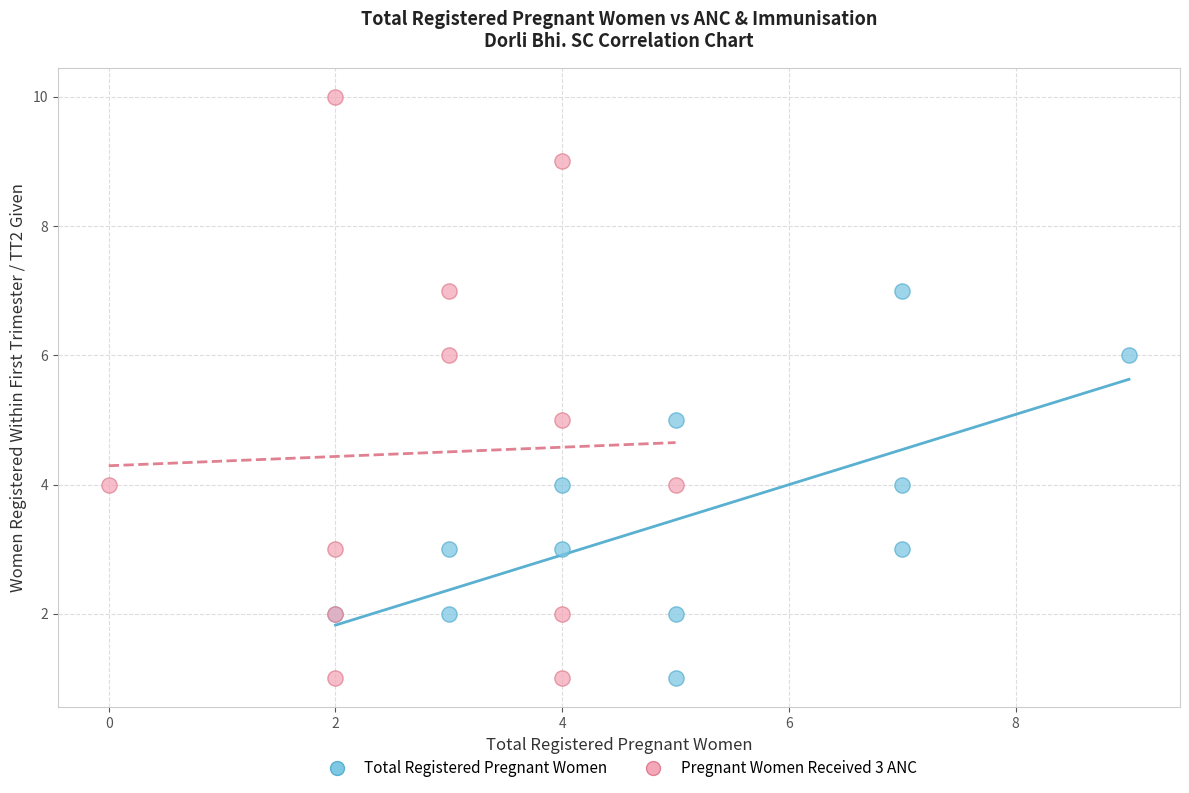

Which series contains the highest Y value?

Pregnant Women Received 3 ANC